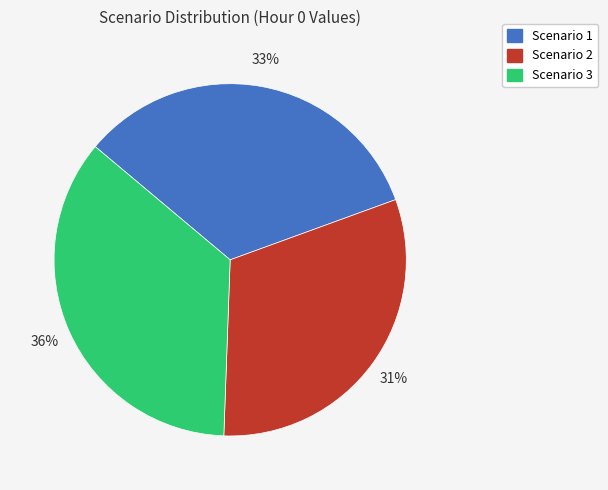

To the nearest percent, what percentage of the pie is Scenario 2?

31%